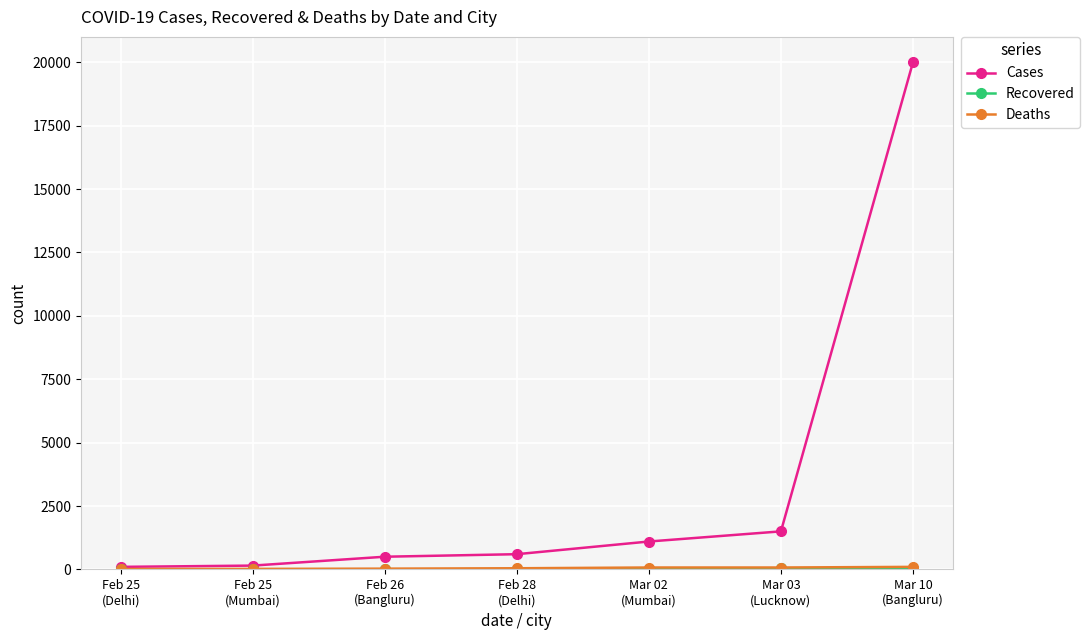

What is the difference between the highest and lowest values at Feb 28
(Delhi)?

590